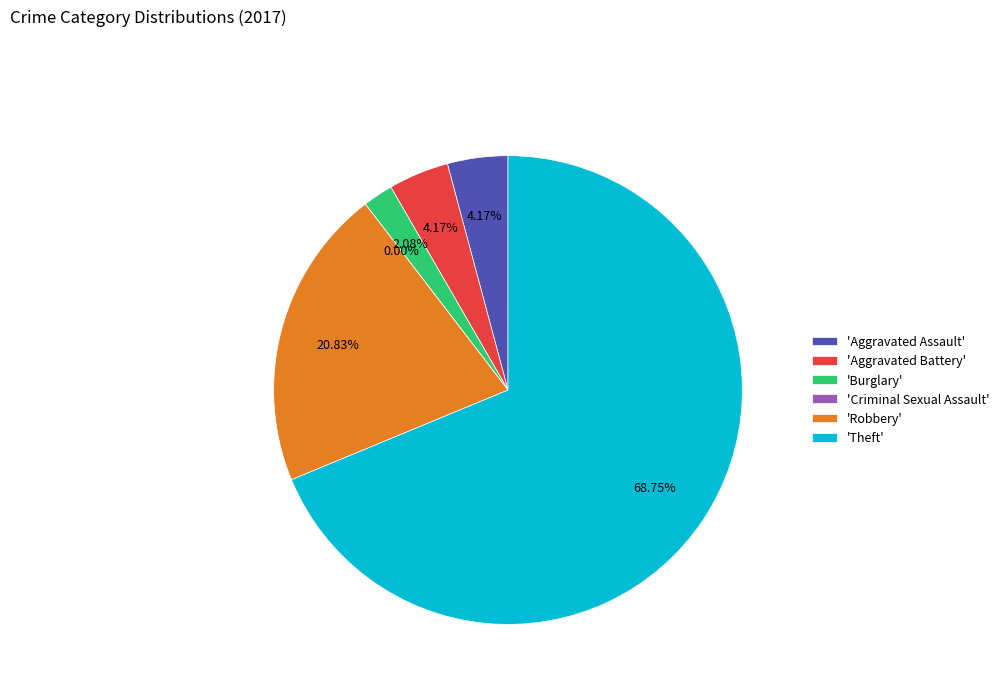

The Aggravated Assault slice represents 12% of the pie. True or false?

False